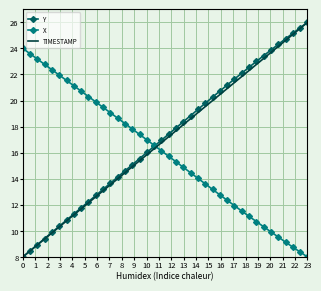

True or false: X and Y intersect in this chart.

True